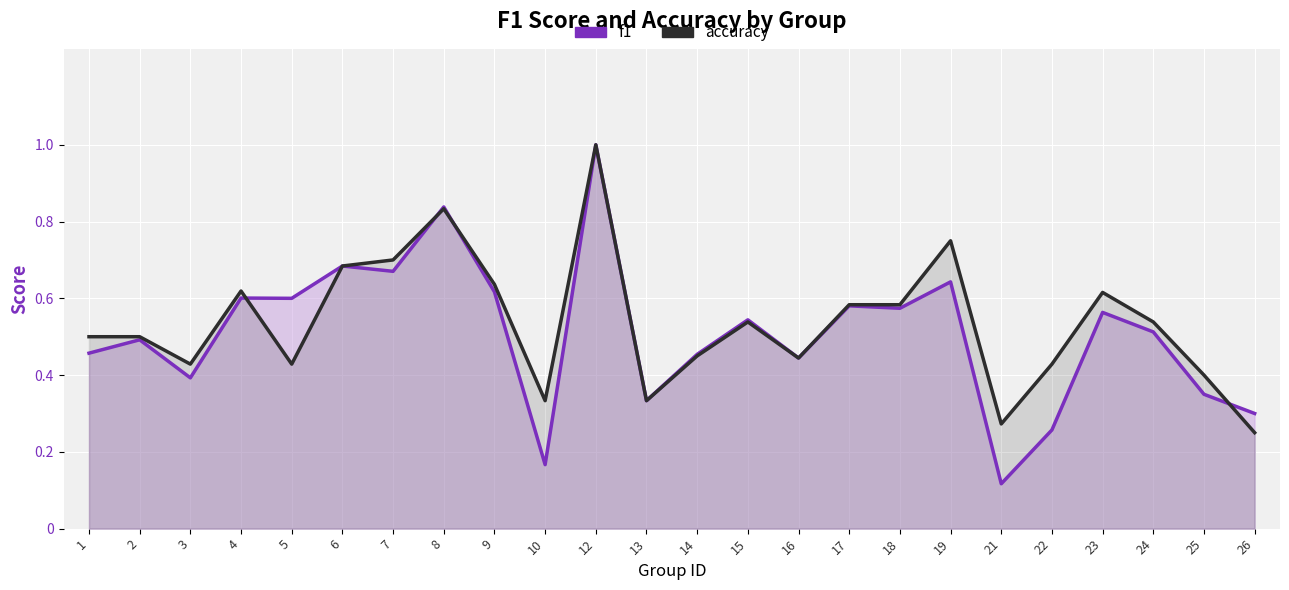

In accuracy, how many points are higher than both neighbors (excluding endpoints)?

6